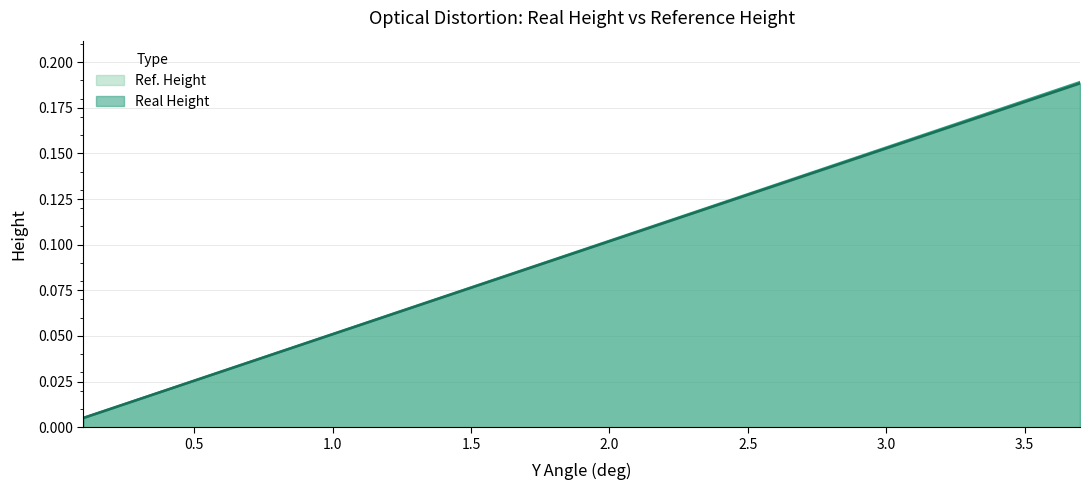

What are all the series names shown in the legend?

Ref. Height, Real Height